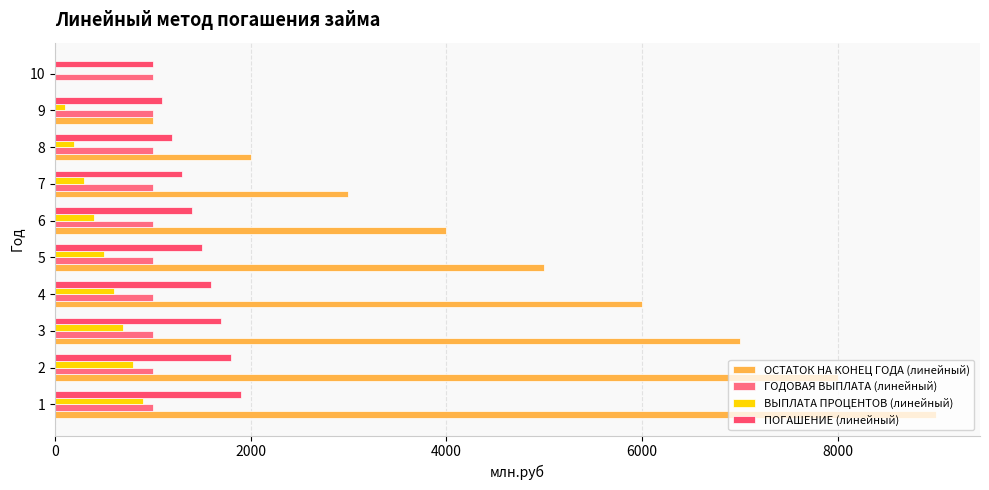

How many series are shown in this chart?

4